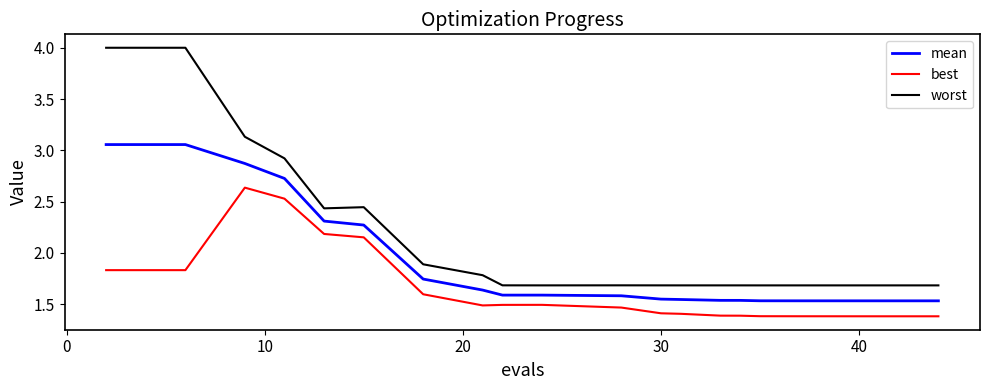

List the series in order of their peak value, lowest first.

best, mean, worst